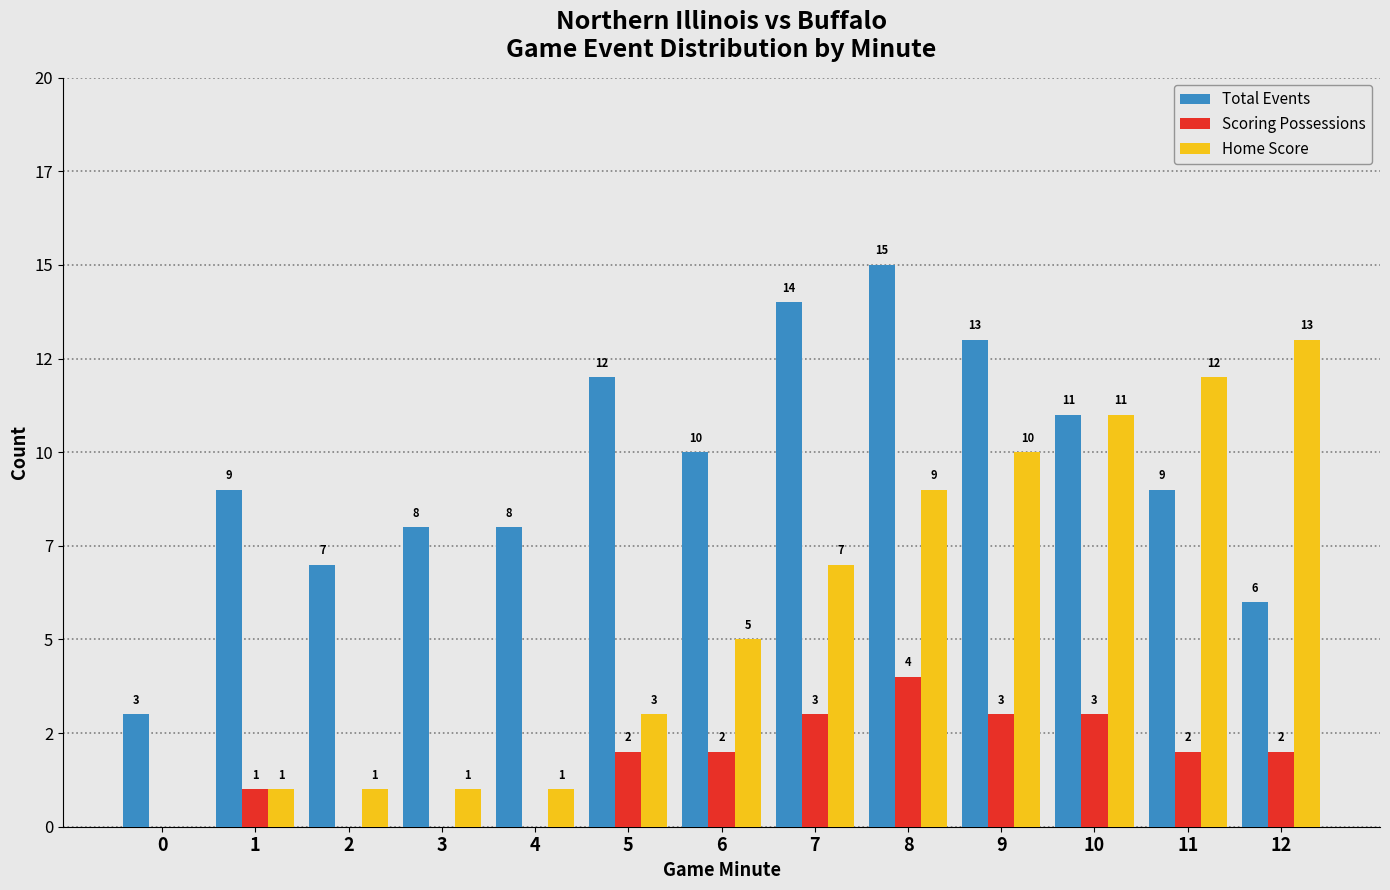

Which has a higher value, 8 or 2?

8